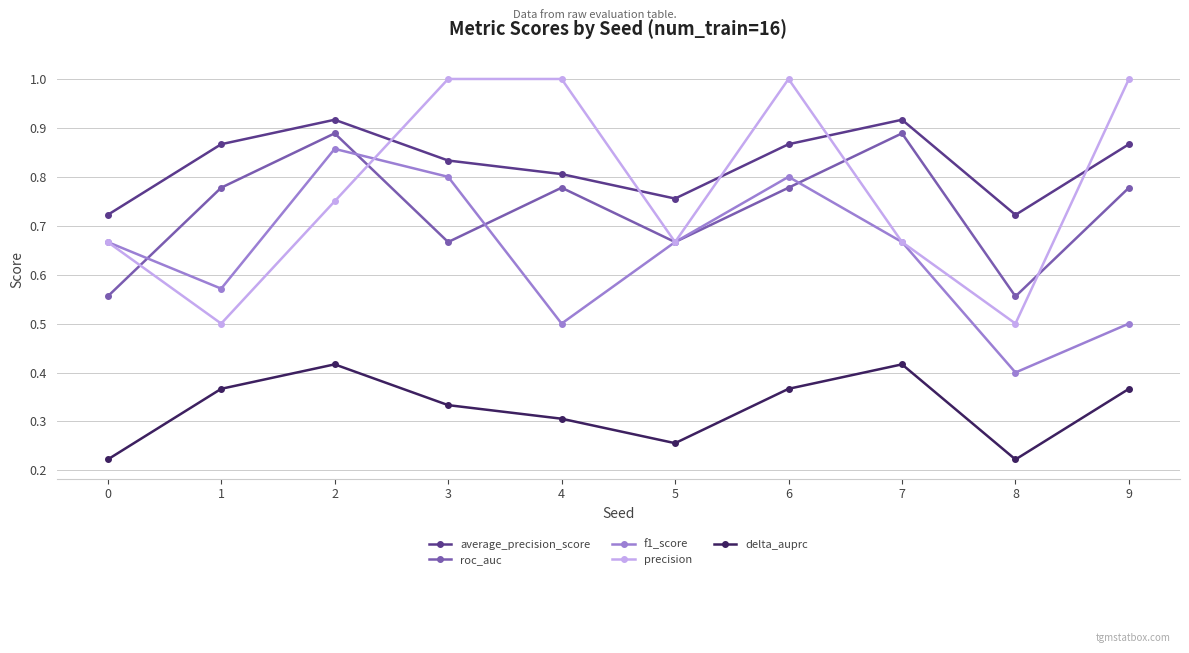

What is the sum of the f1_score values at 8 and 5?

1.1